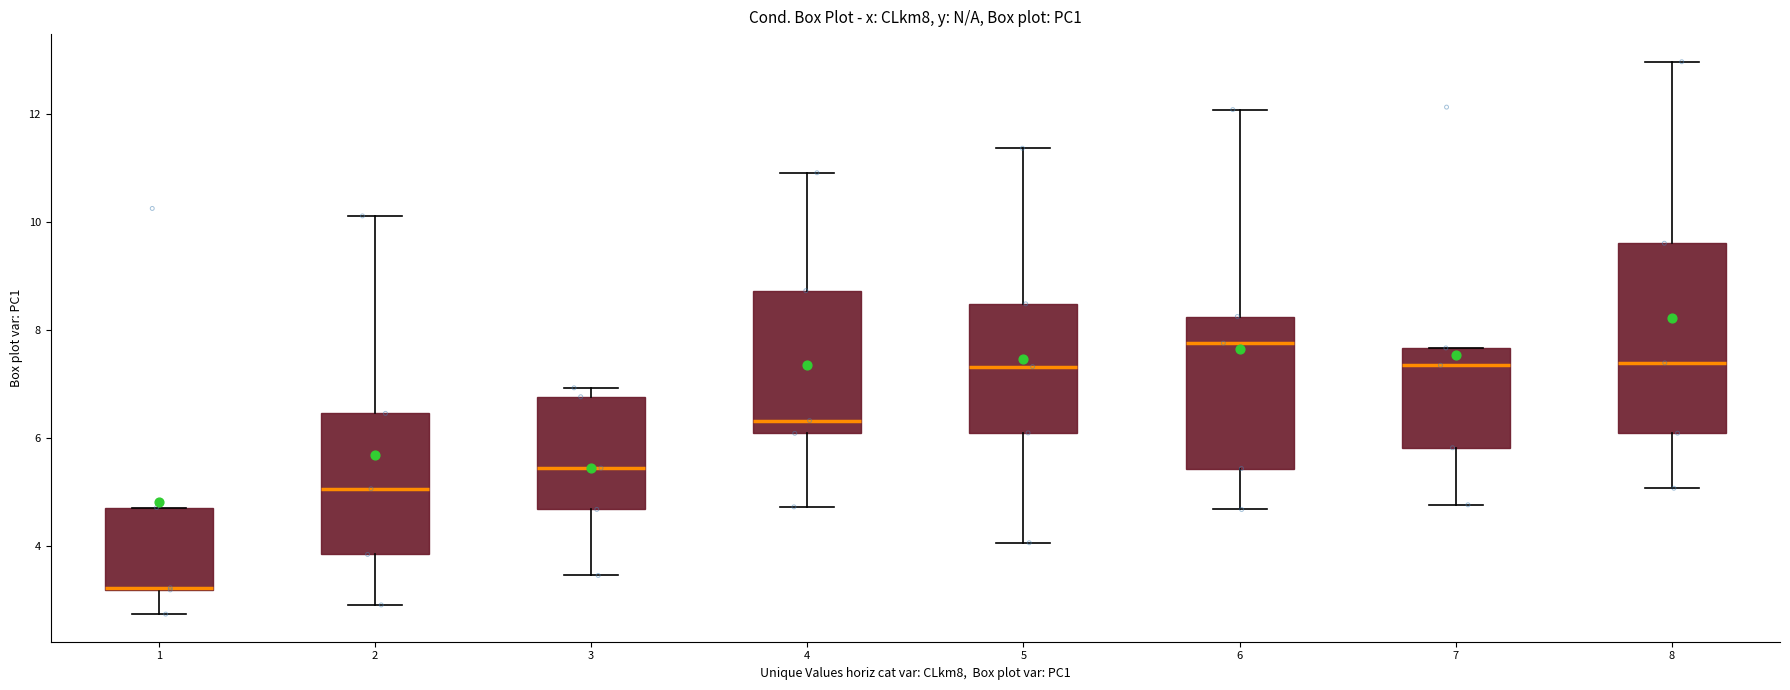

Reading left to right, read every box against the y-axis: the position of its median line, the range the box covers, and the ends of its whiskers. The values are not printed on the chart, so give them approximately, as read against the axis.

1: median 3.2 (drawn on the box's lower edge), box 3.2 to 4.8, whiskers 2.8 to 4.8
2: median 5.0, box 3.8 to 6.4, whiskers 3.0 to 10.2
3: median 5.4, box 4.6 to 6.8, whiskers 3.4 to 7.0
4: median 6.4, box 6.0 to 8.8, whiskers 4.8 to 11.0
5: median 7.4, box 6.0 to 8.4, whiskers 4.0 to 11.4
6: median 7.8, box 5.4 to 8.2, whiskers 4.6 to 12.0
7: median 7.4, box 5.8 to 7.6, whiskers 4.8 to 7.6
8: median 7.4, box 6.0 to 9.6, whiskers 5.0 to 13.0